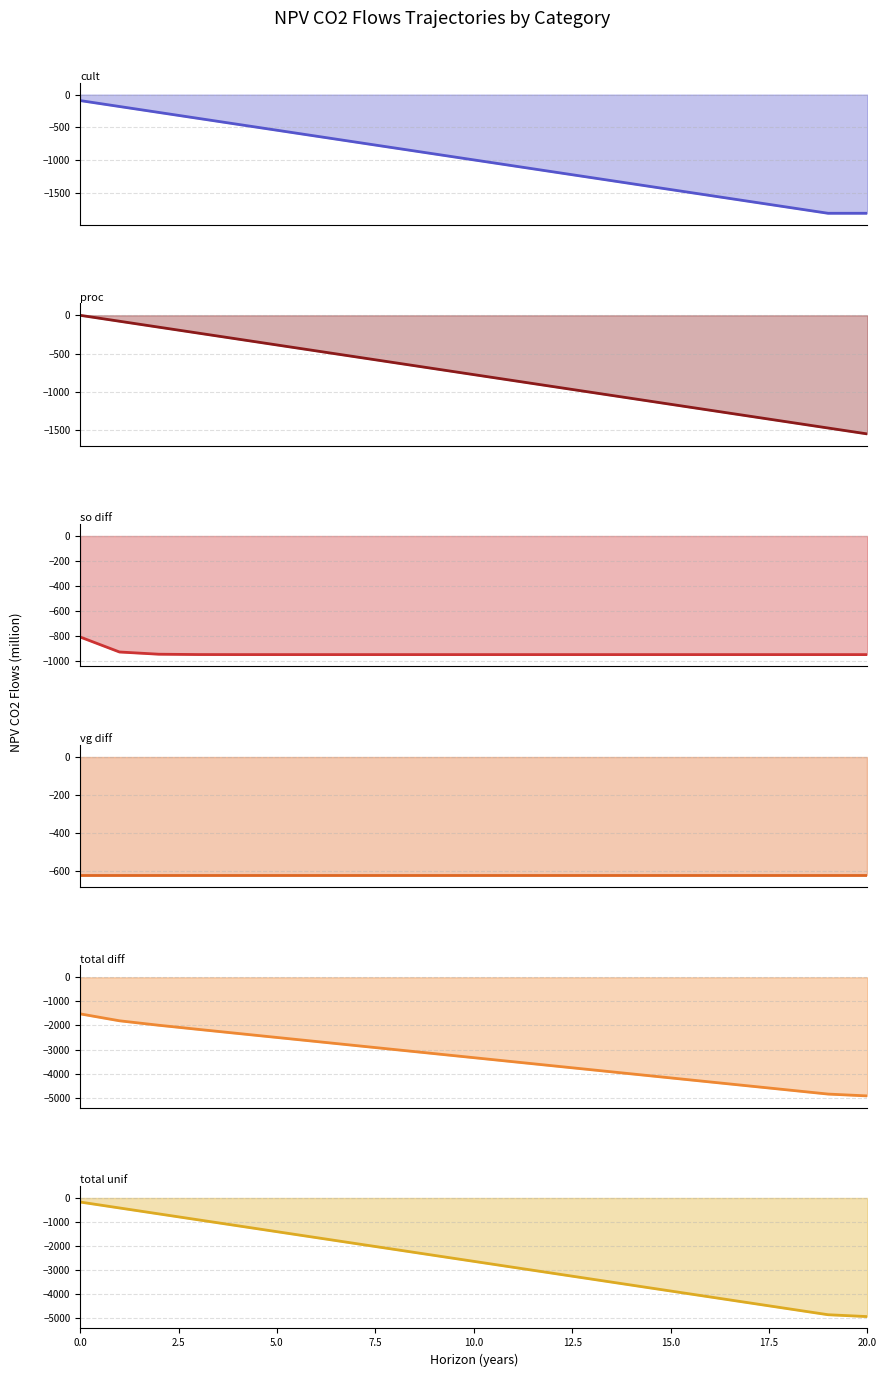

True or false: NPV_proc_co2_flows_traj and NPV_total_unif_co2_flows_traj cross at least once.

False